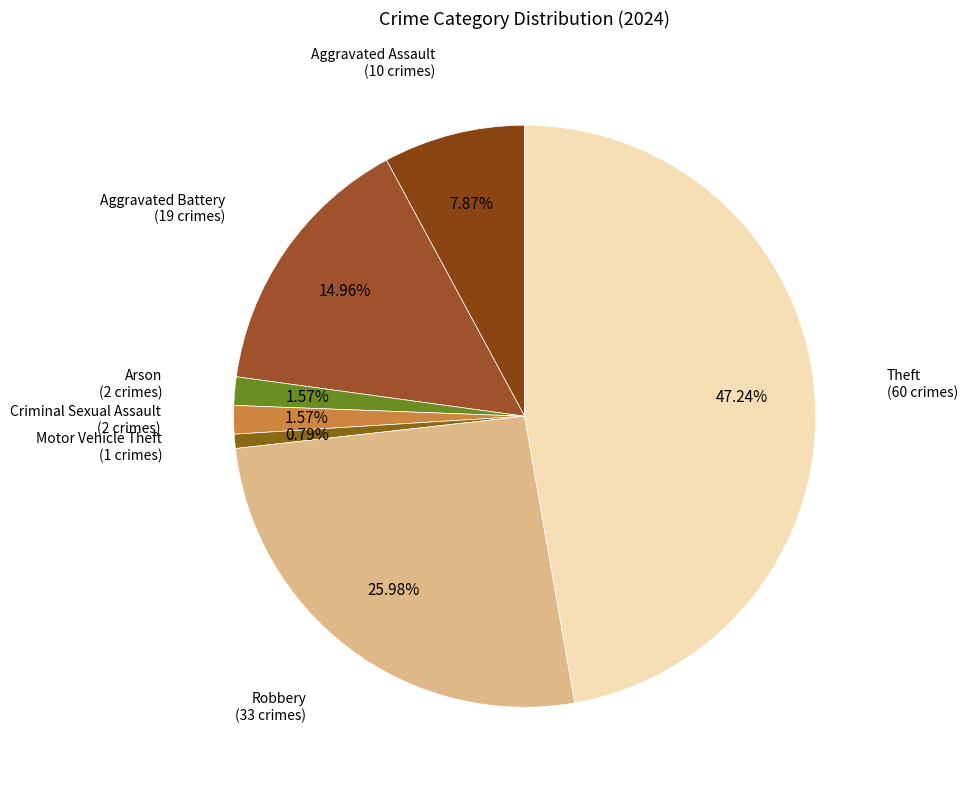

How many segments does this pie chart have?

7